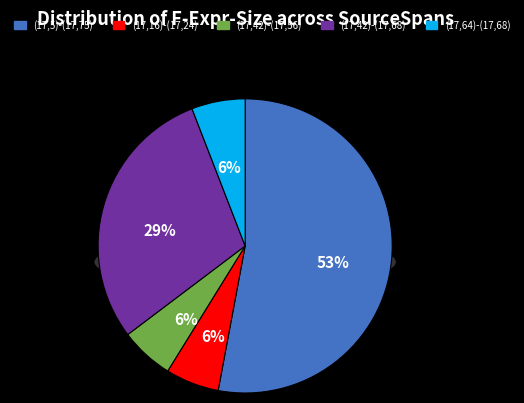

Which category accounts for the majority?

(17,5)-(17,75)